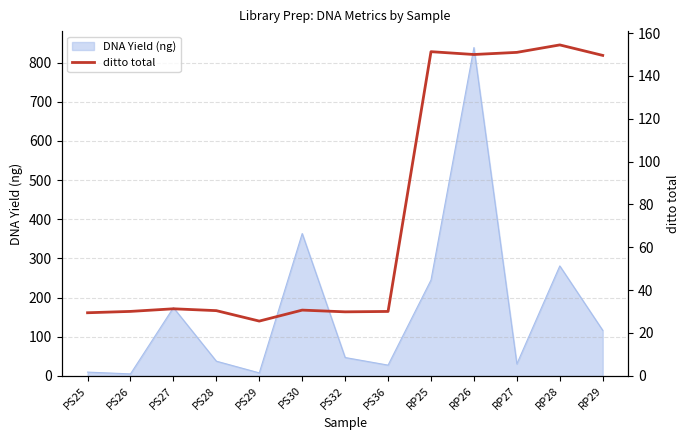

Is it true that DNA Yield (ng) equals 4.9 at PS26?

True